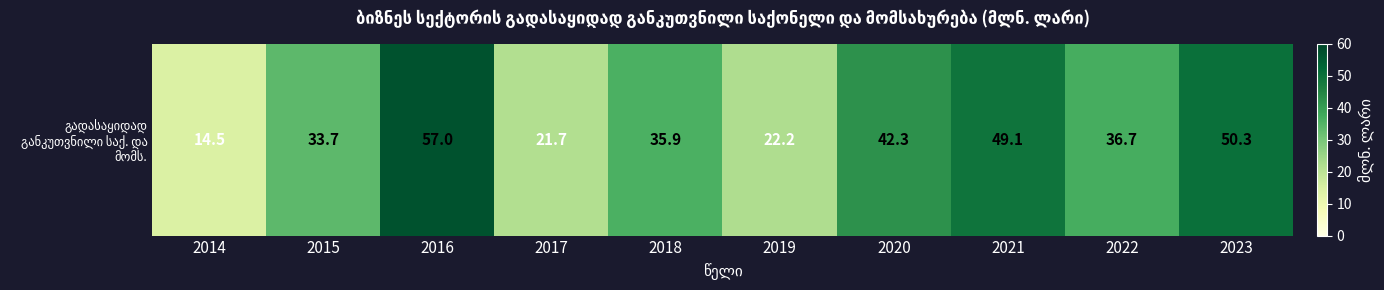

What value does the data have at 2021?

49.1